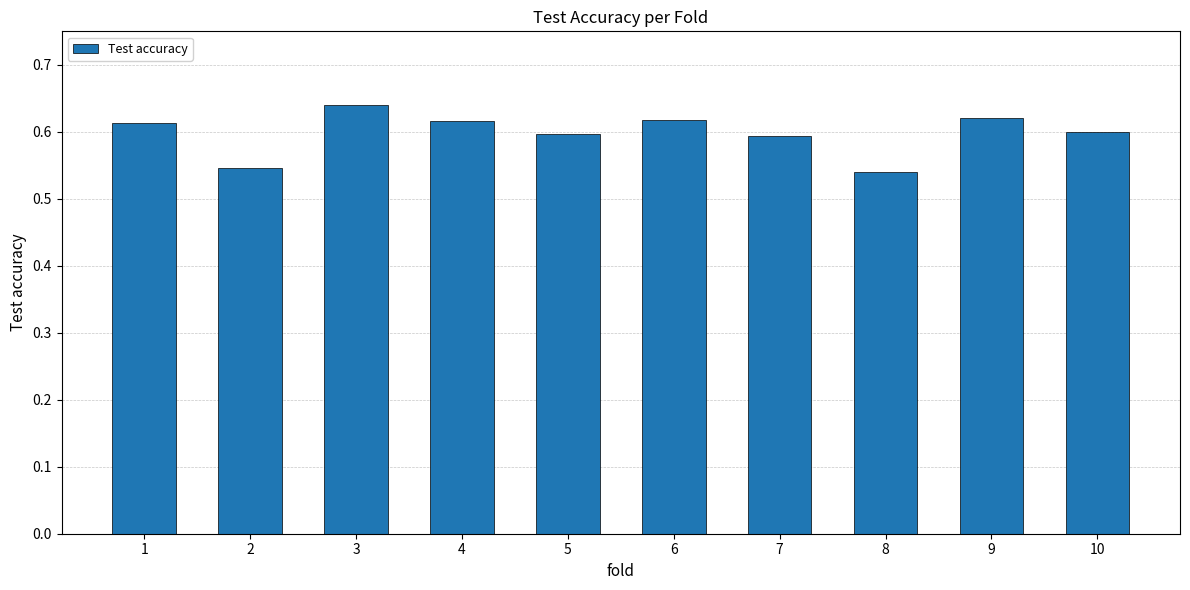

Count the values in the range 0 to 1.

10